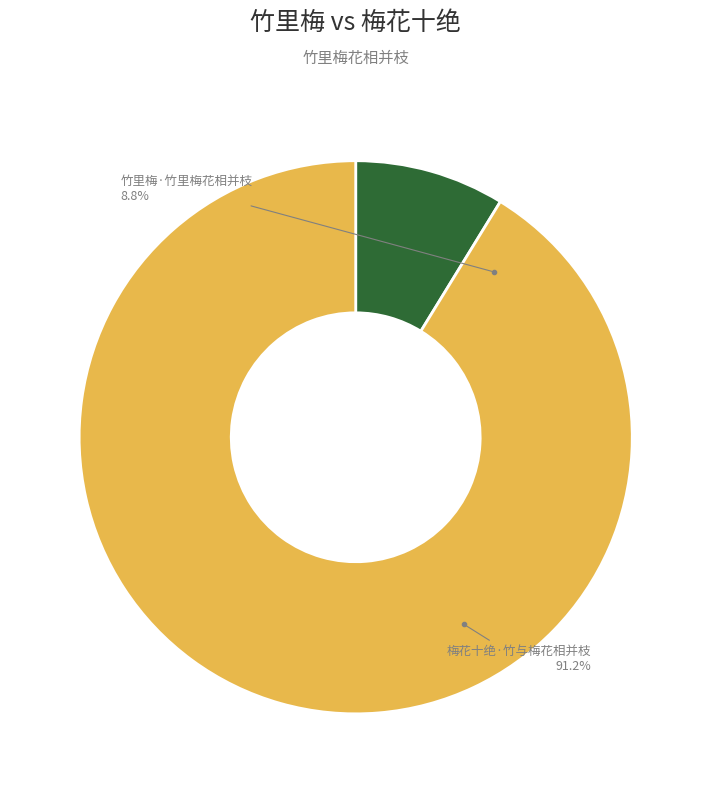

What is the change in value from 竹里梅·竹里梅花相并枝 to 梅花十绝·竹与梅花相并枝?

+188343